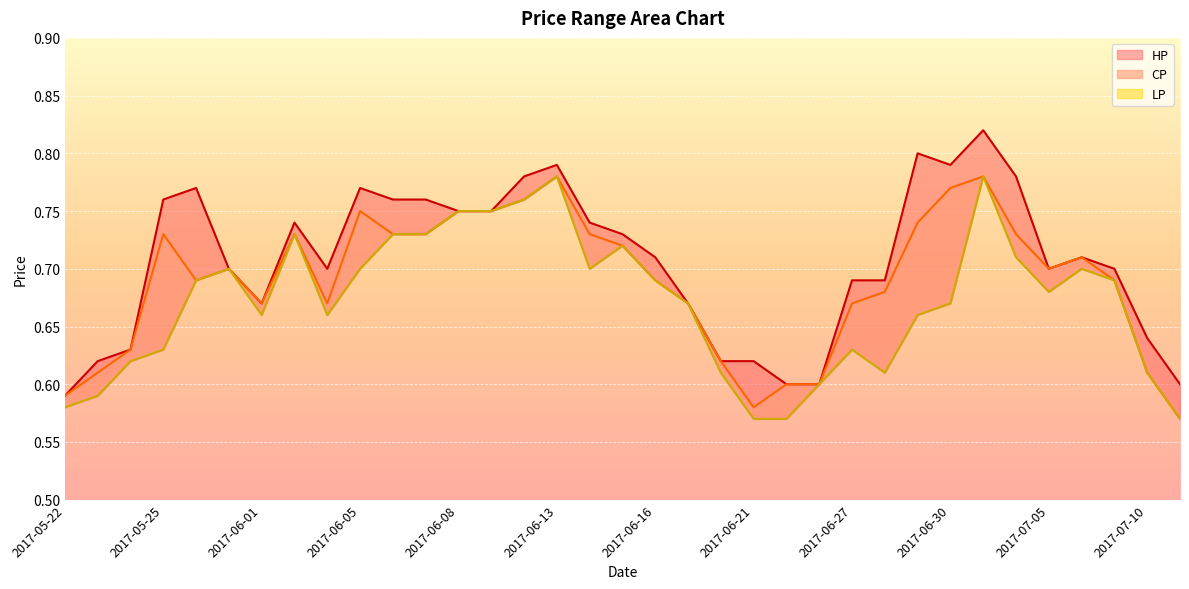

What is the sum of the LP values at 2017-06-05 and 2017-07-03?

1.5